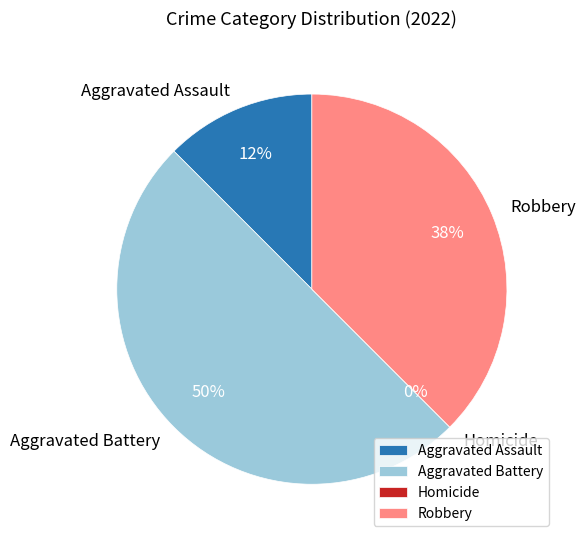

Count the number of slices in the pie.

4